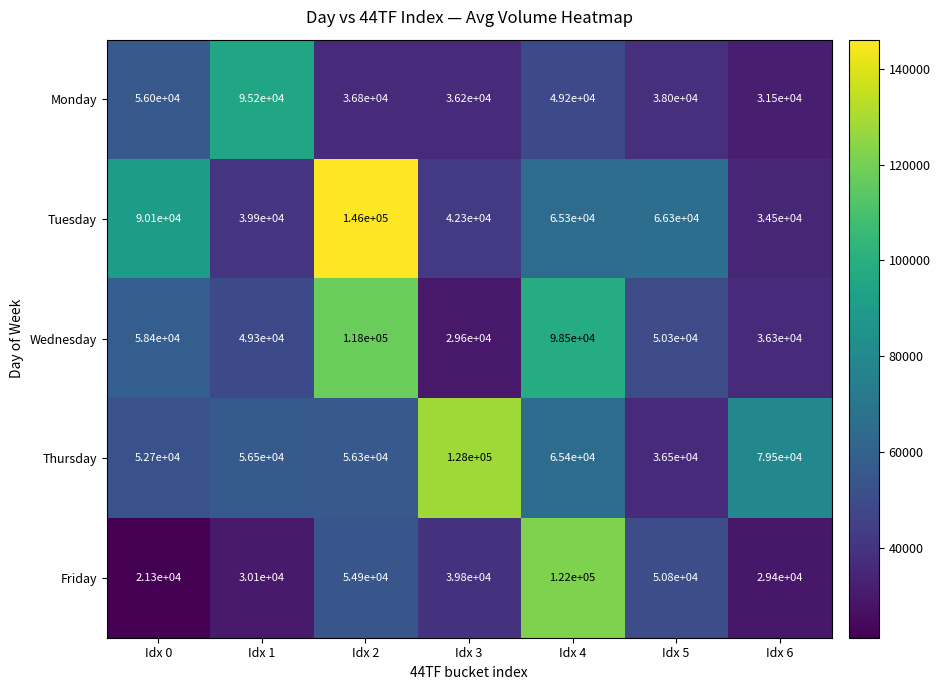

Is it true that Wednesday equals 58400 at Idx 0?

True